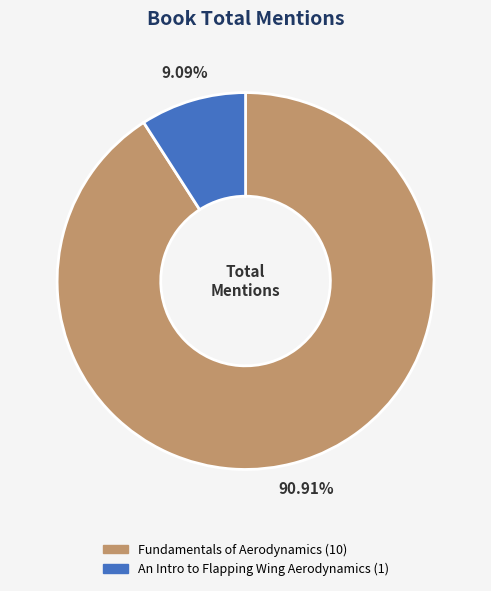

Rank the categories by value from highest to lowest.

Fundamentals of Aerodynamics (10), An Intro to Flapping Wing Aerodynamics (1)